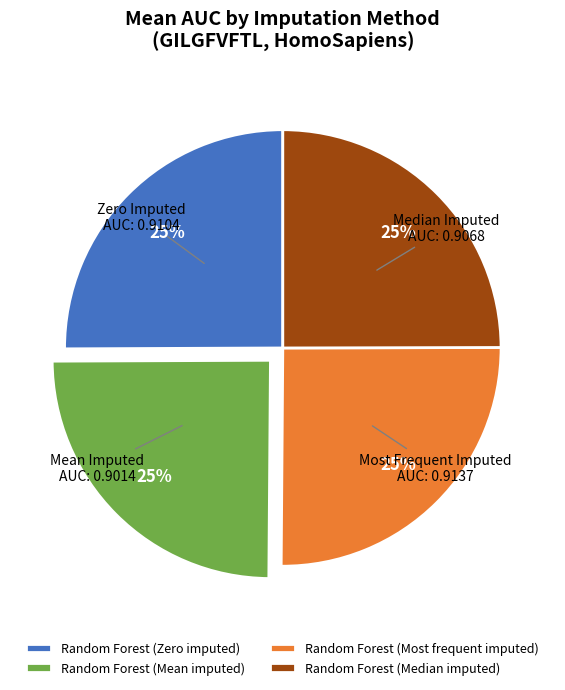

Is Random Forest (Median imputed) the majority of the pie?

No